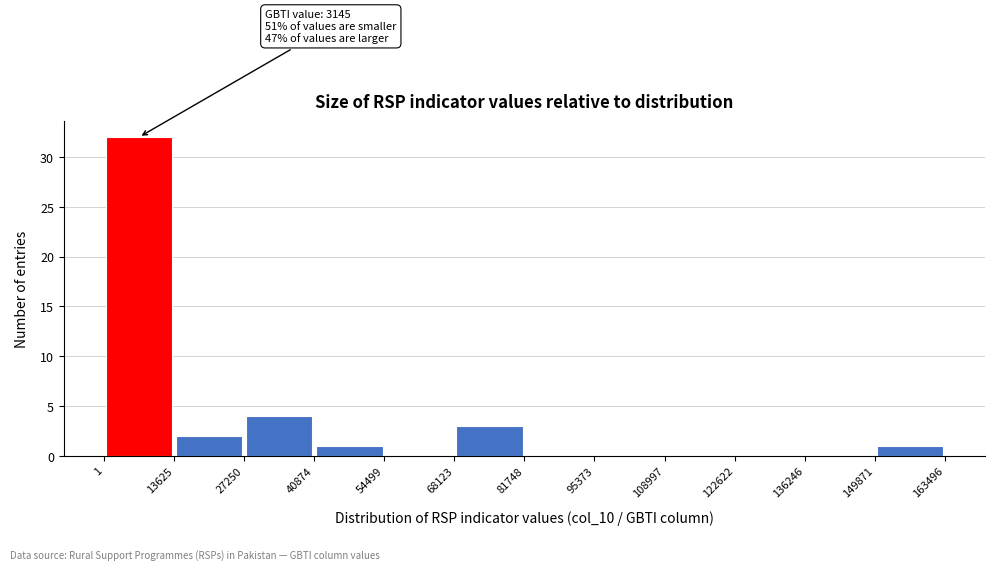

Which range on the x-axis has the tallest bar?

1 to 13625